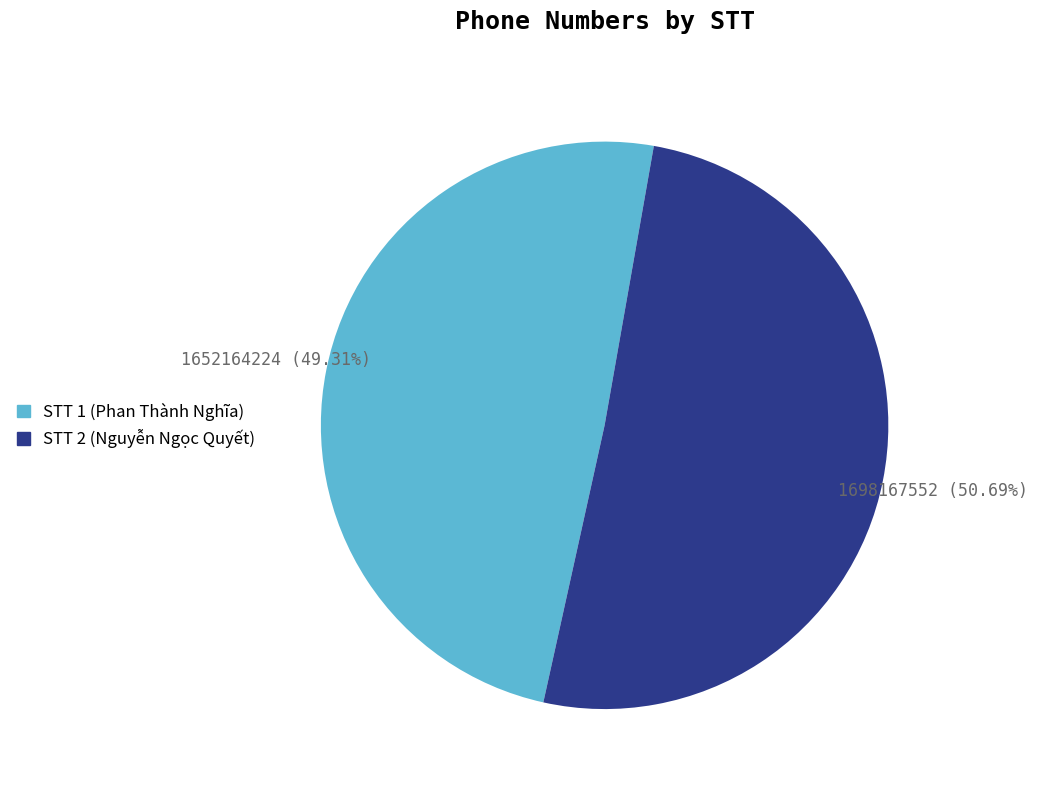

Does any single category account for the majority?

Yes